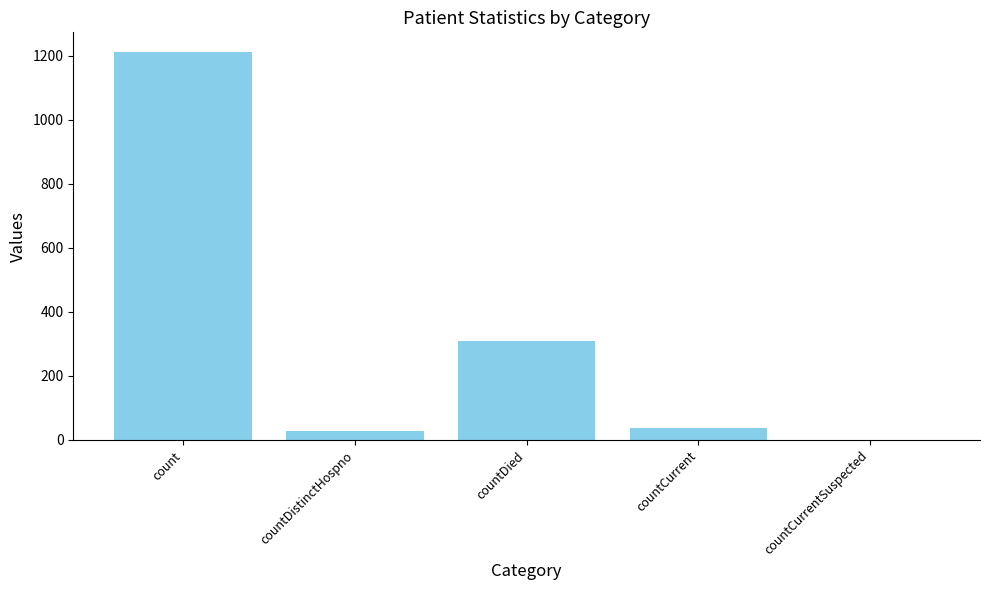

The chart shows a value of 0 at countCurrentSuspected. True or false?

True